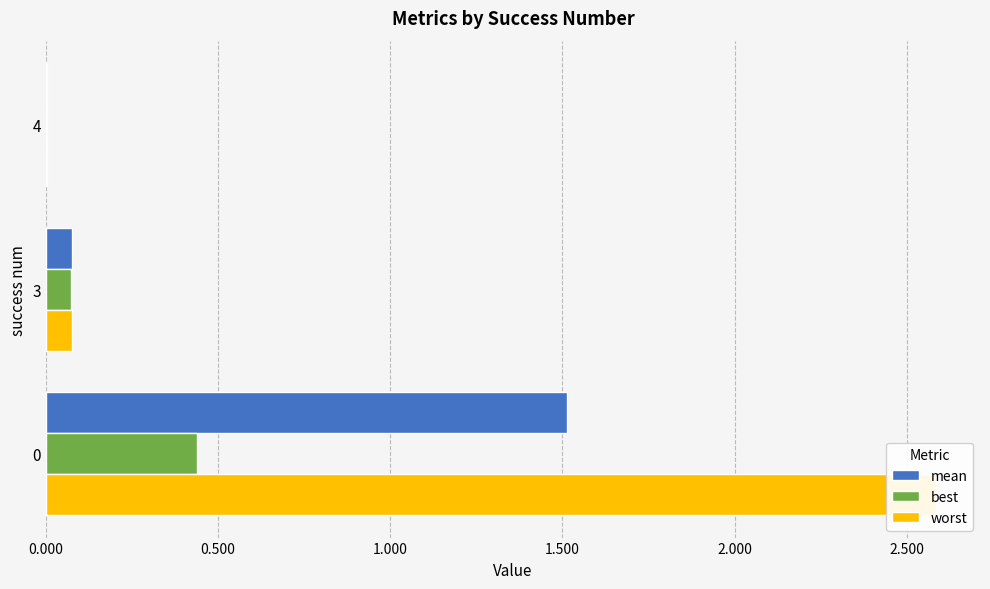

How many categories are shown in the chart?

3